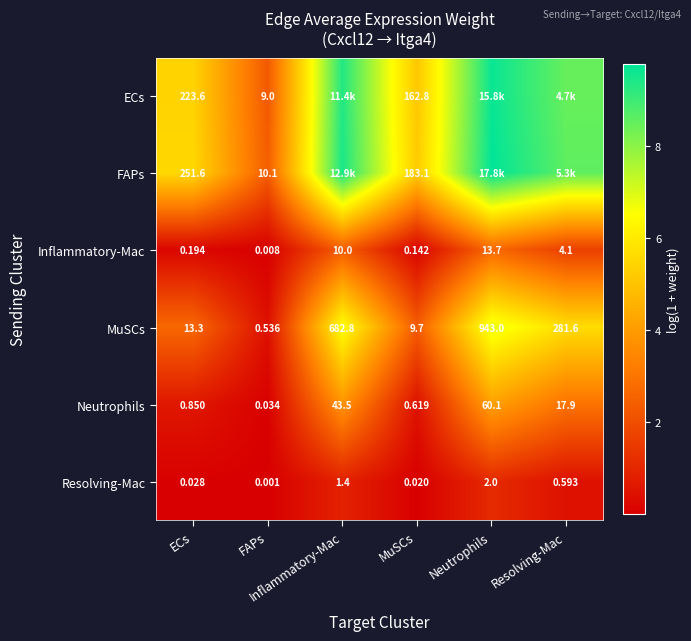

At which label does Neutrophils first exceed 2?

Inflammatory-Mac